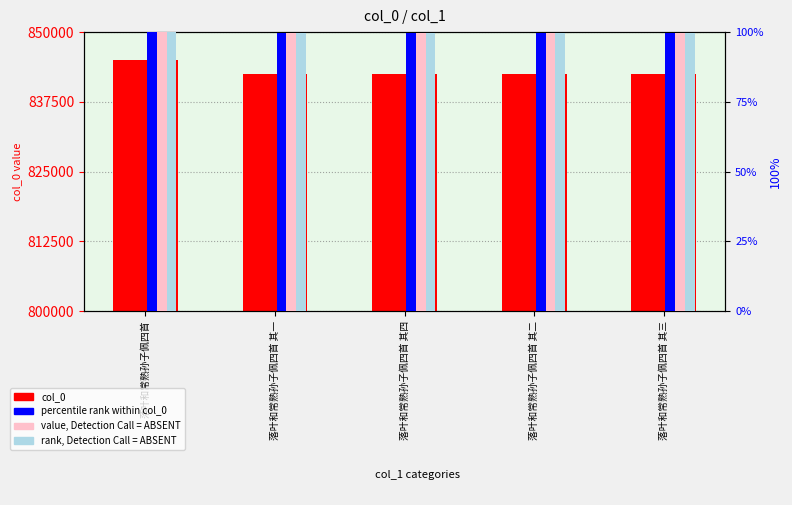

At which label is rank, Detection Call = ABSENT closest to 99?

落叶和常熟孙子佩四首 其一